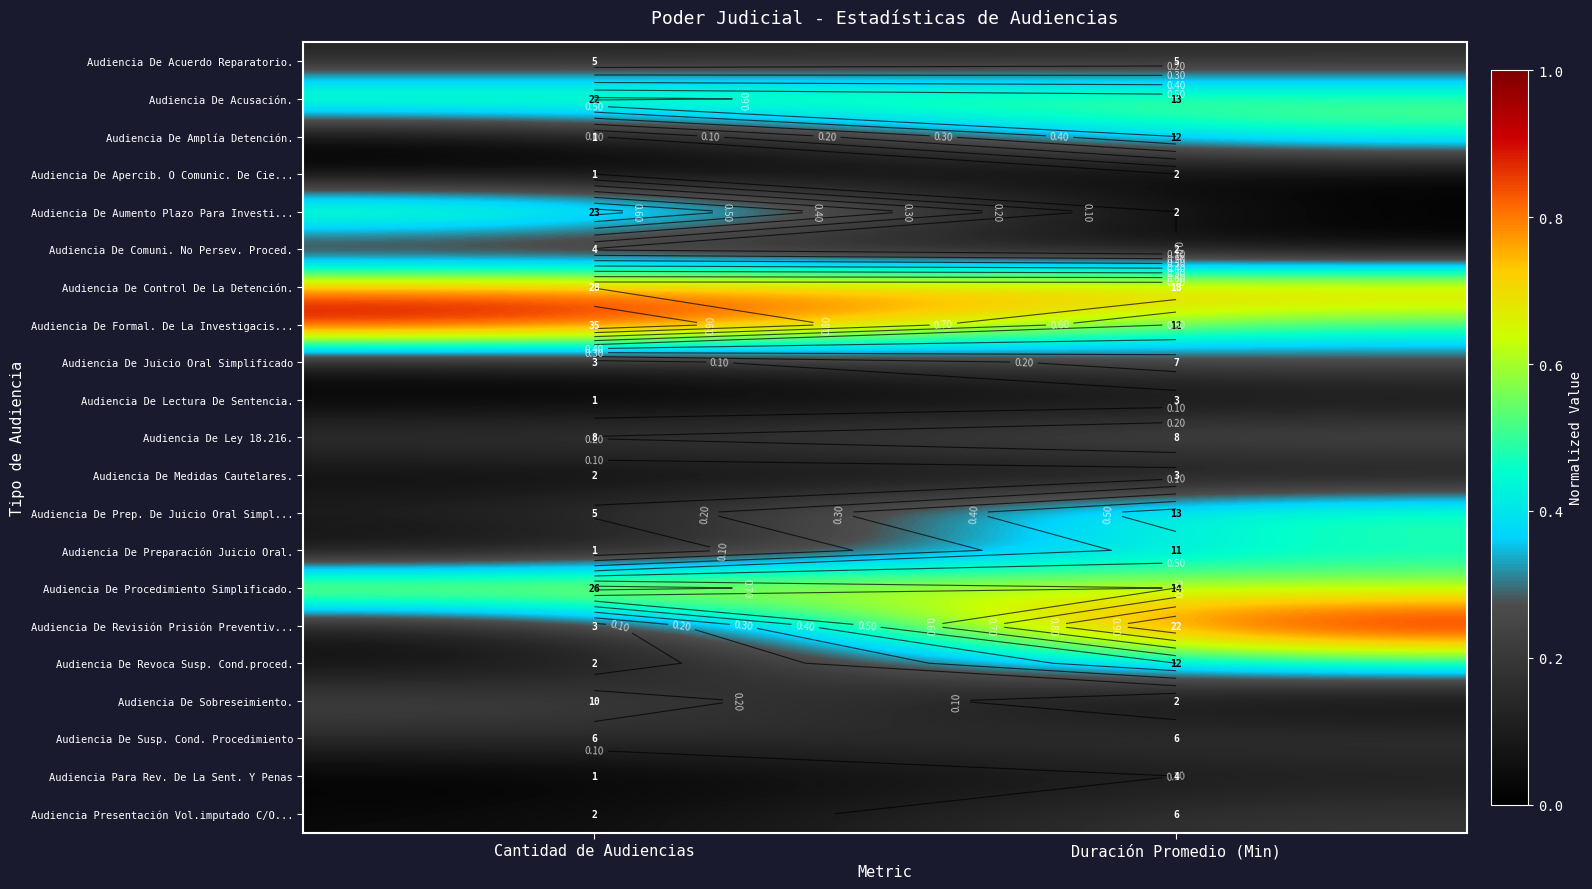

At how many categories does at least one series exceed 0?

2